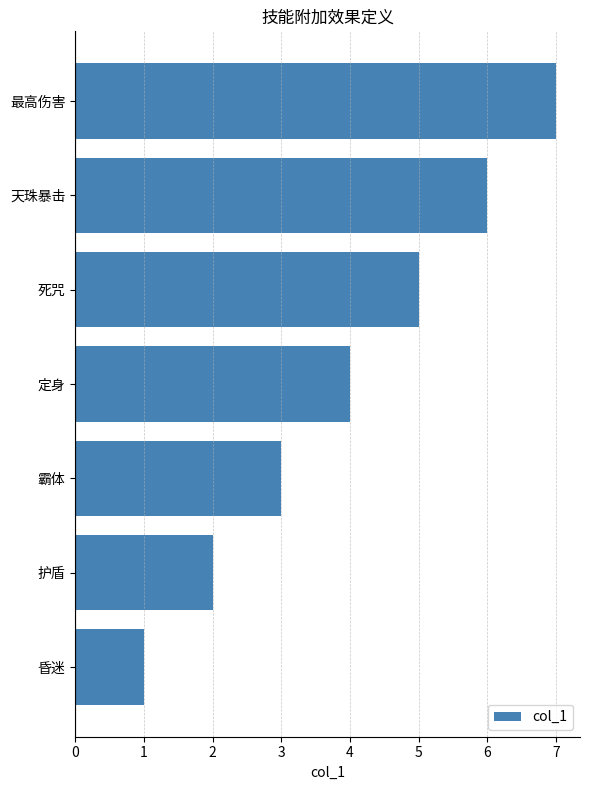

How many bars are there in total?

7